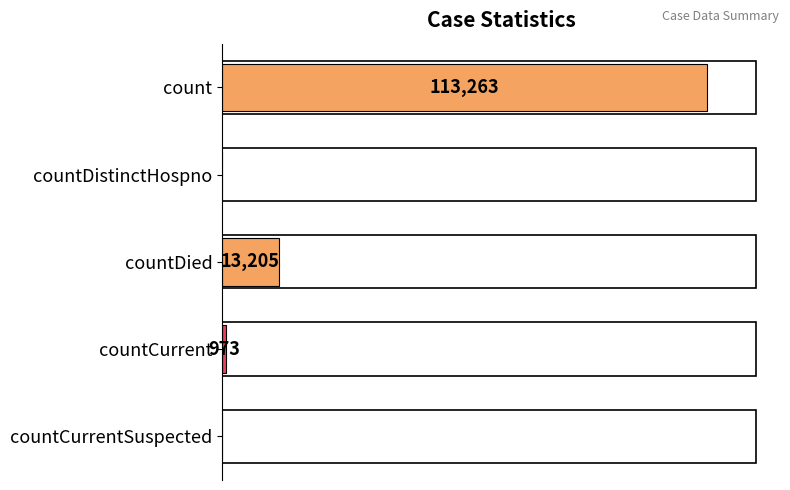

Which category has the highest value across all series?

count